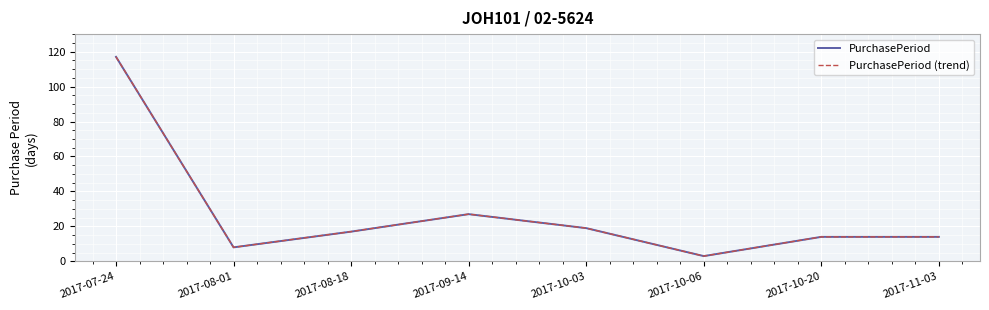

Which series has the widest spread of values?

PurchasePeriod